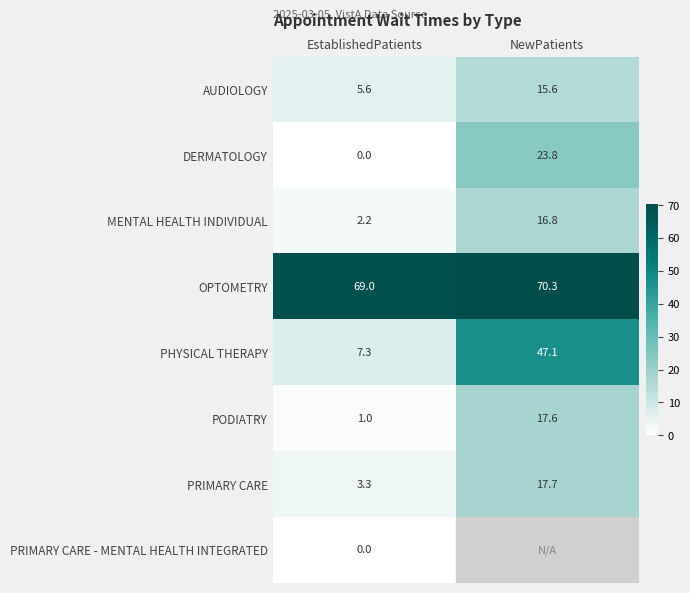

Is the value of PRIMARY CARE at EstablishedPatients greater than the value of PHYSICAL THERAPY at EstablishedPatients?

No